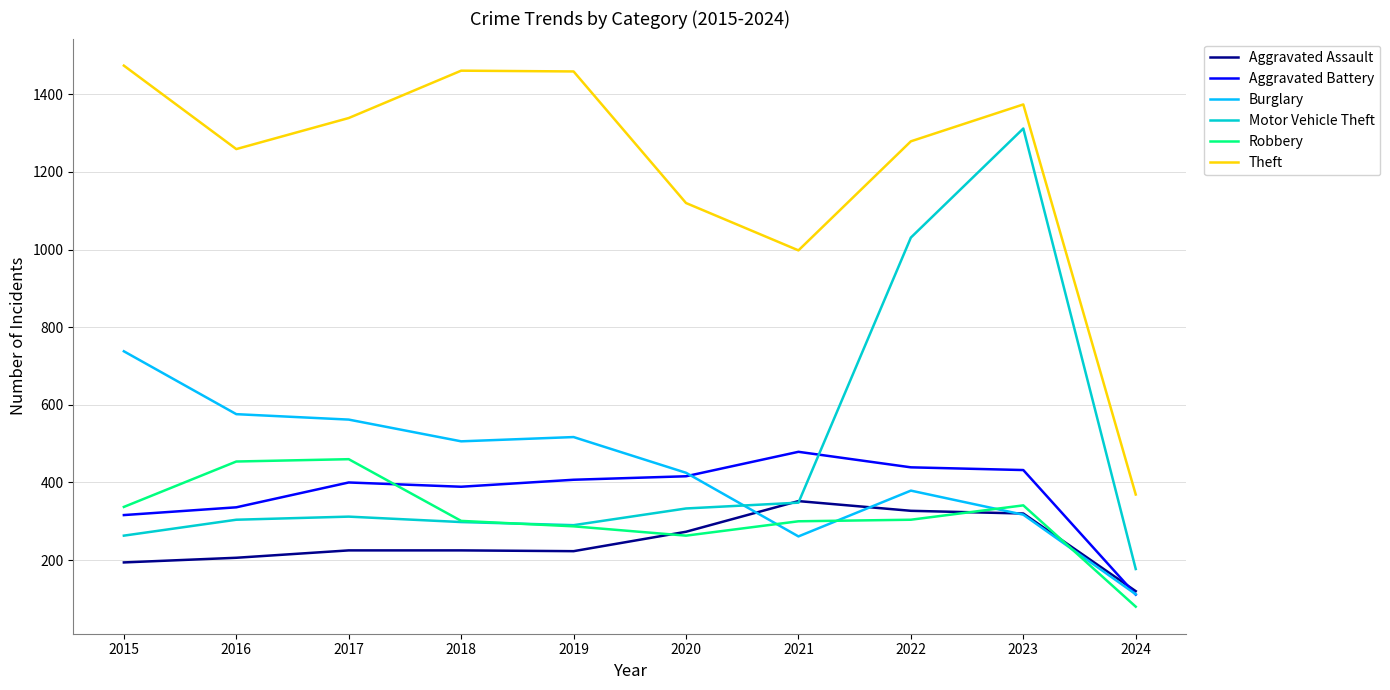

True or false: Aggravated Assault has a value of 77 at 2018.

False